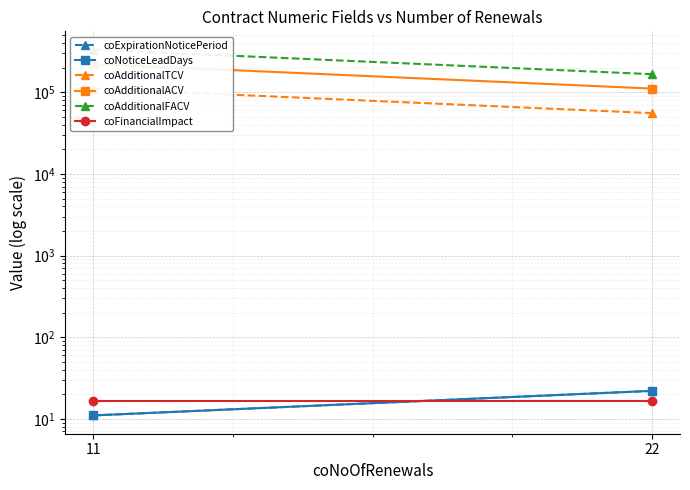

What are all the series names shown in the legend?

coExpirationNoticePeriod, coNoticeLeadDays, coAdditionalTCV, coAdditionalACV, coAdditionalFACV, coFinancialImpact